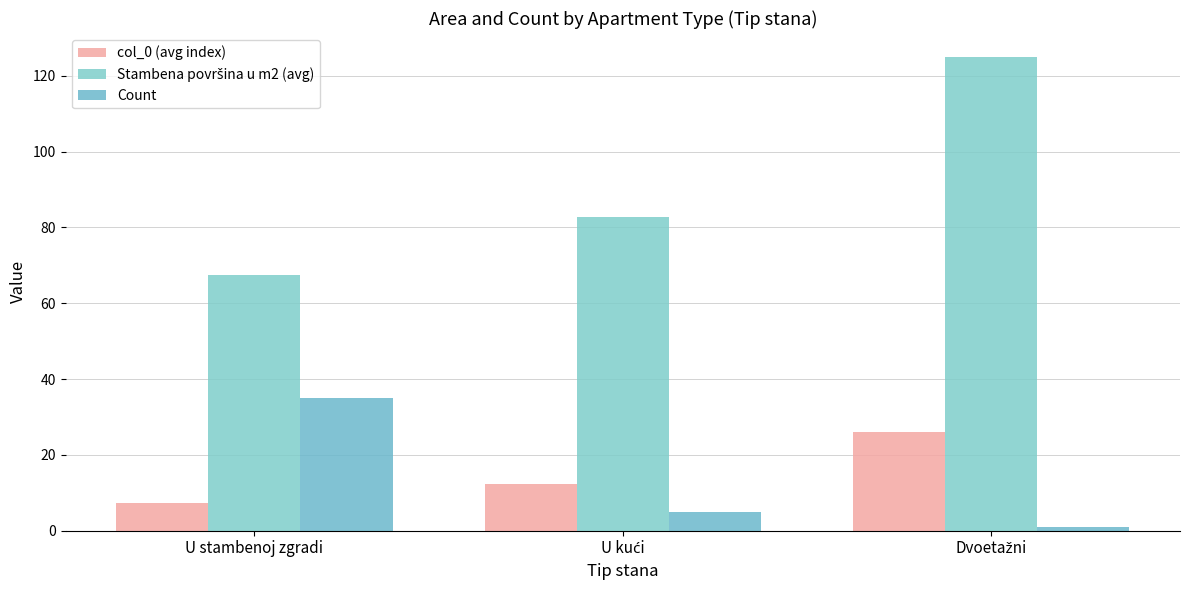

How many bars are there in each group?

3